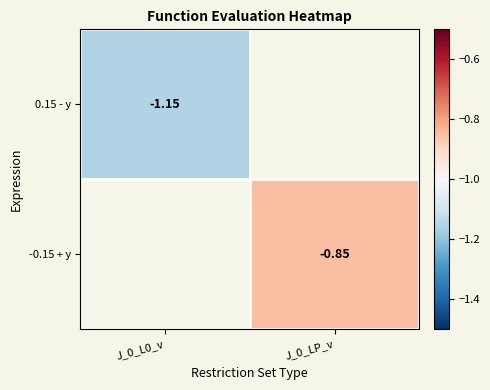

Is the value of 0.15 - y at J_0_L0_v greater than the value of -0.15 + y at J_0_LP_v?

No